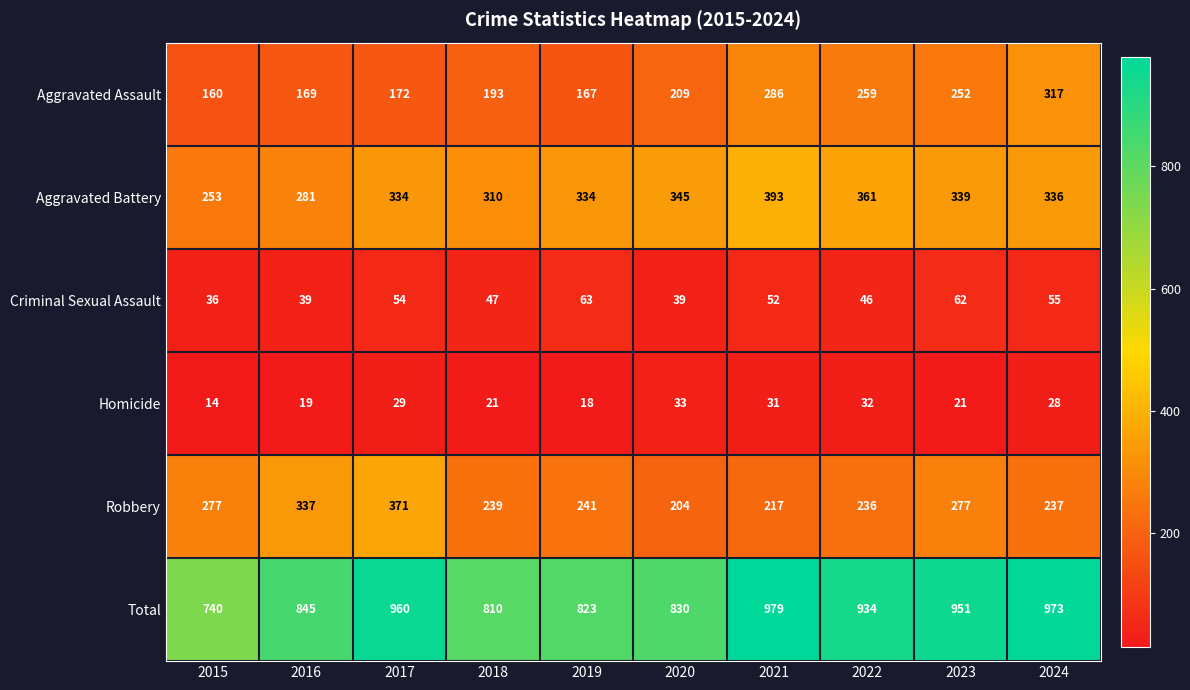

At which label is Aggravated Assault closest to 238?

2023